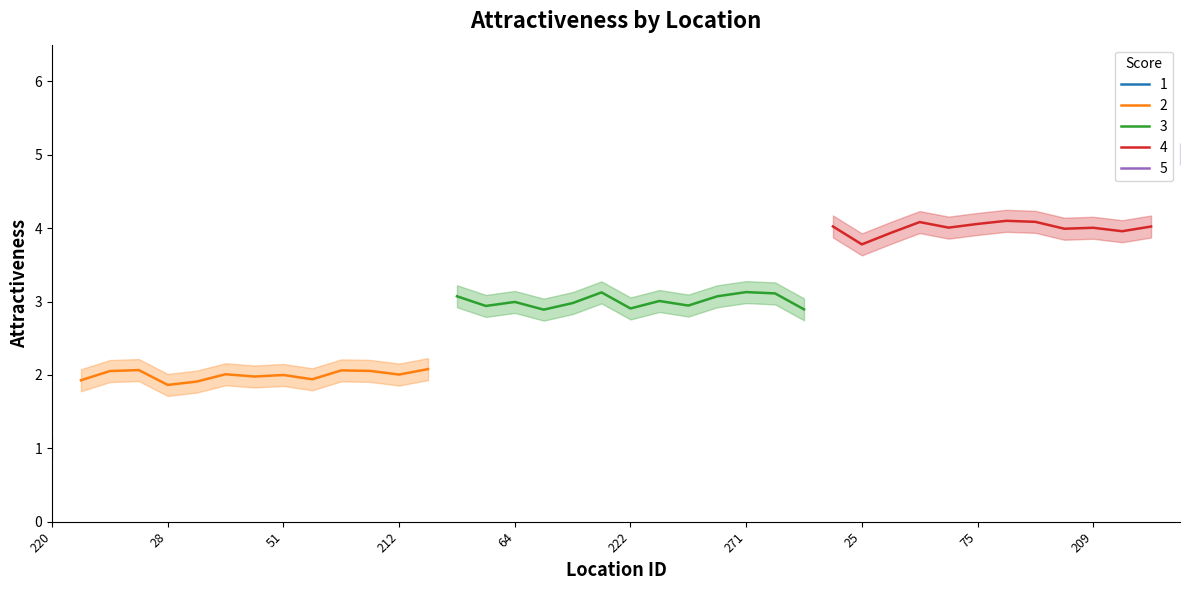

How many data points are above 3?

13